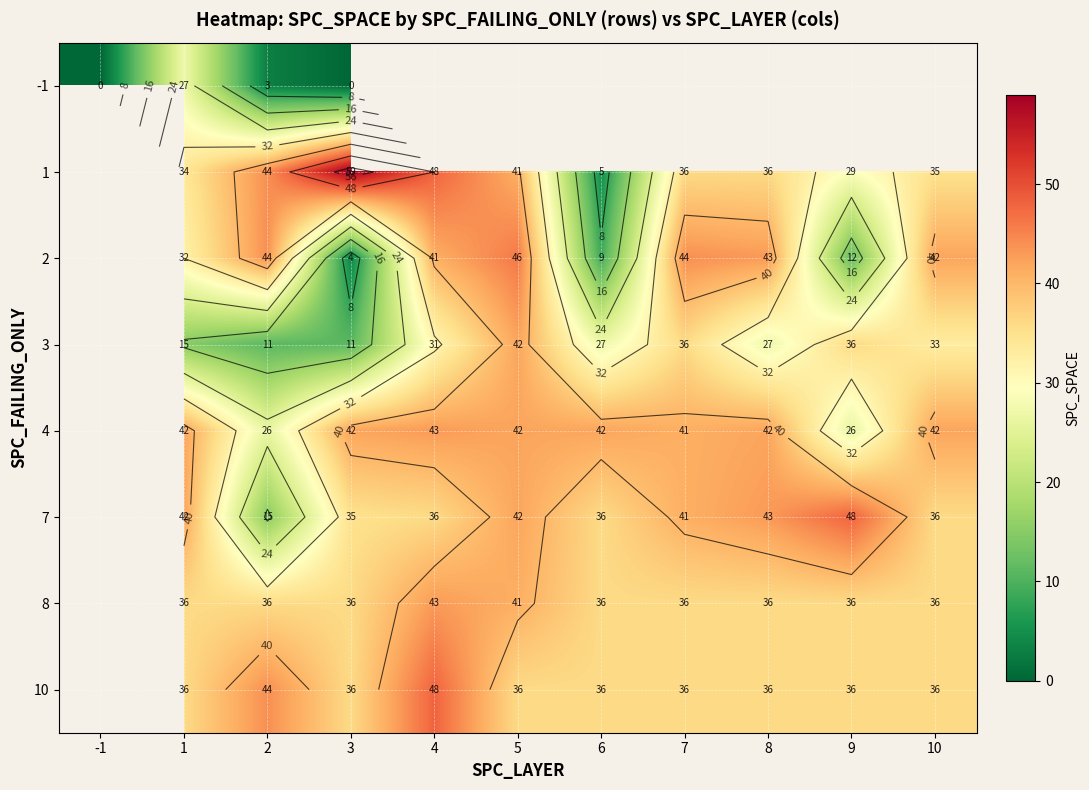

What is the difference between the highest and lowest values at 1?

27.0